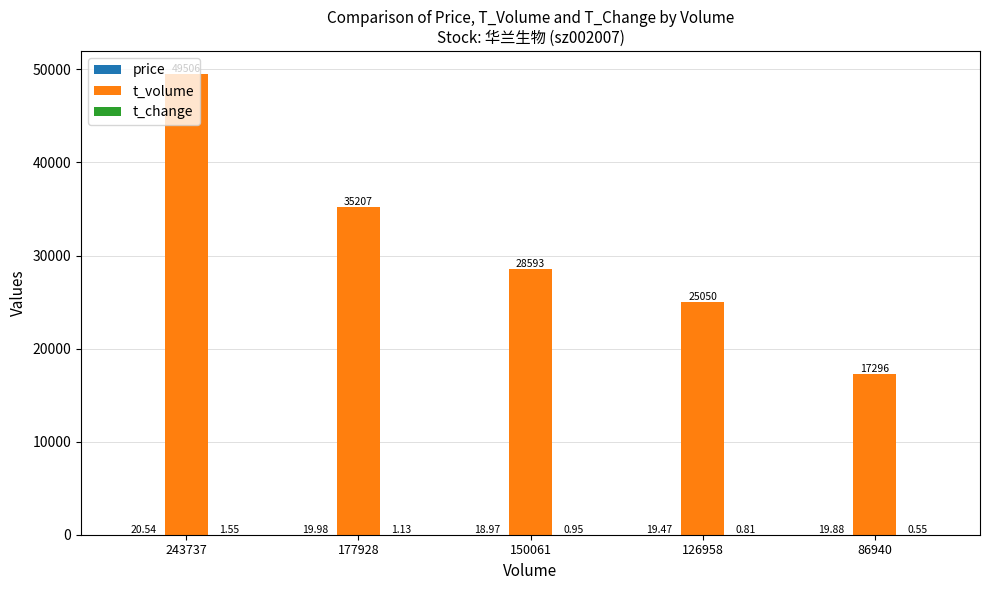

Between 150061 and 126958, which series saw the biggest shift?

t_volume